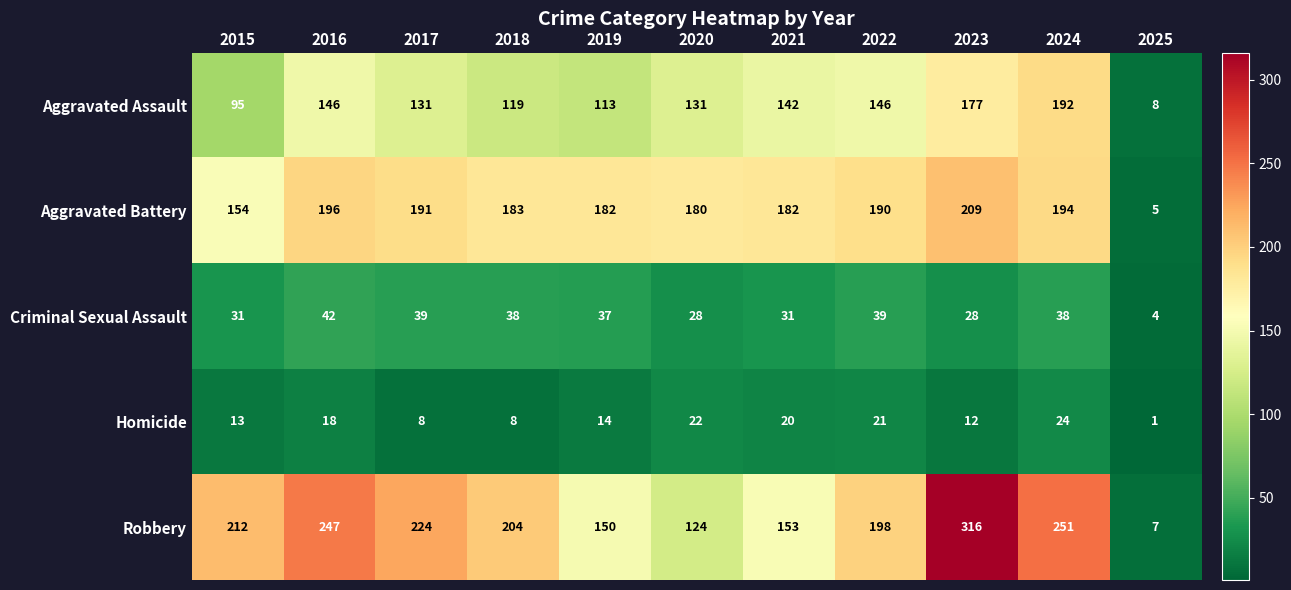

List the series in order of their peak value, lowest first.

Homicide, Criminal Sexual Assault, Aggravated Assault, Aggravated Battery, Robbery